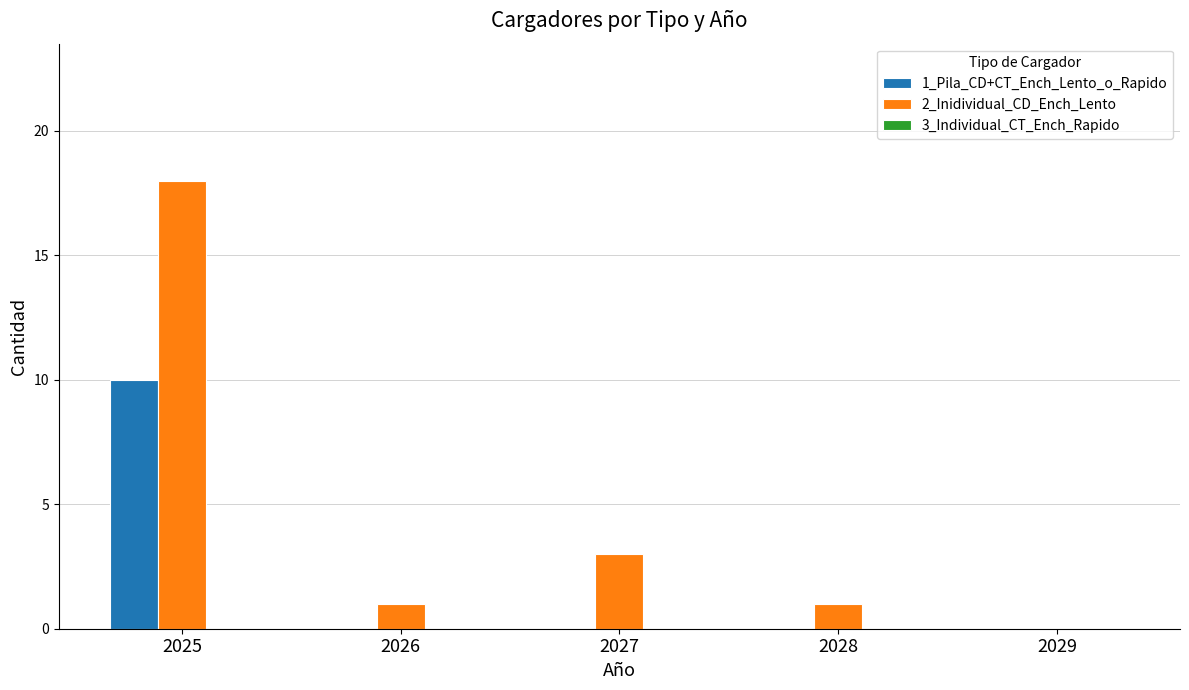

Are the bars horizontal?

No